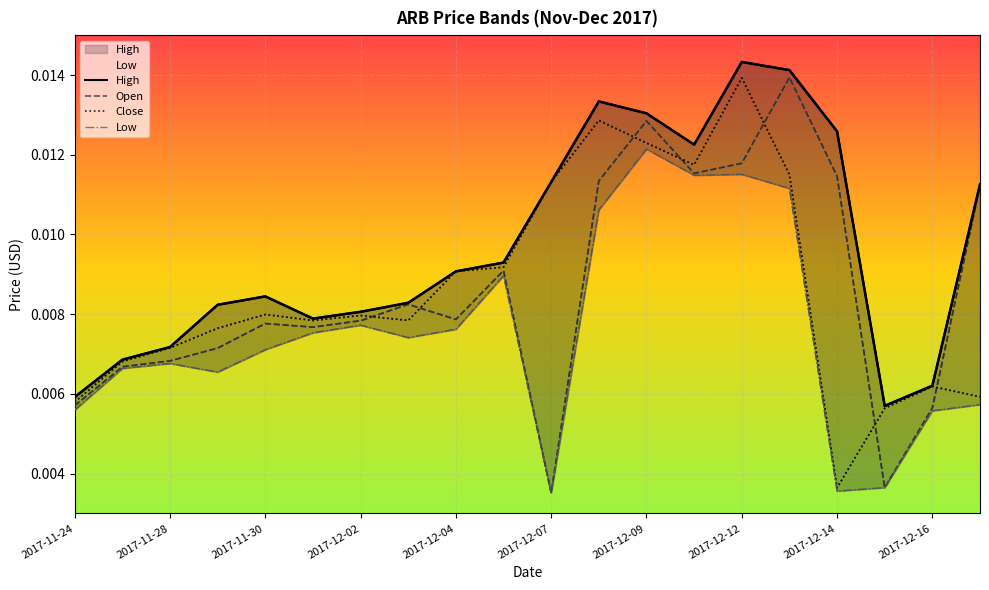

At which category does High reach its first local peak?

2017-11-30